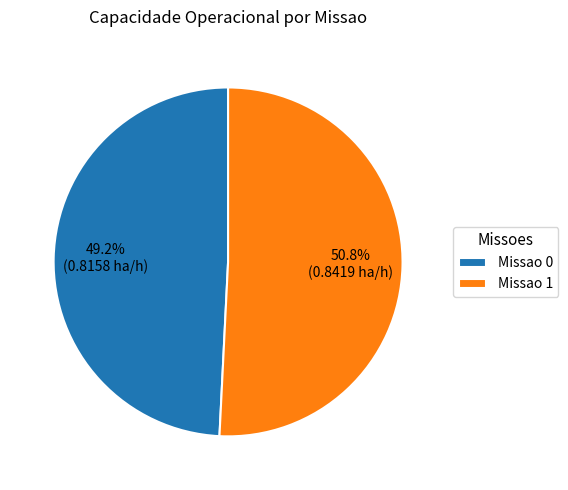

Which has a higher value, Missao 0 or Missao 1?

Missao 1